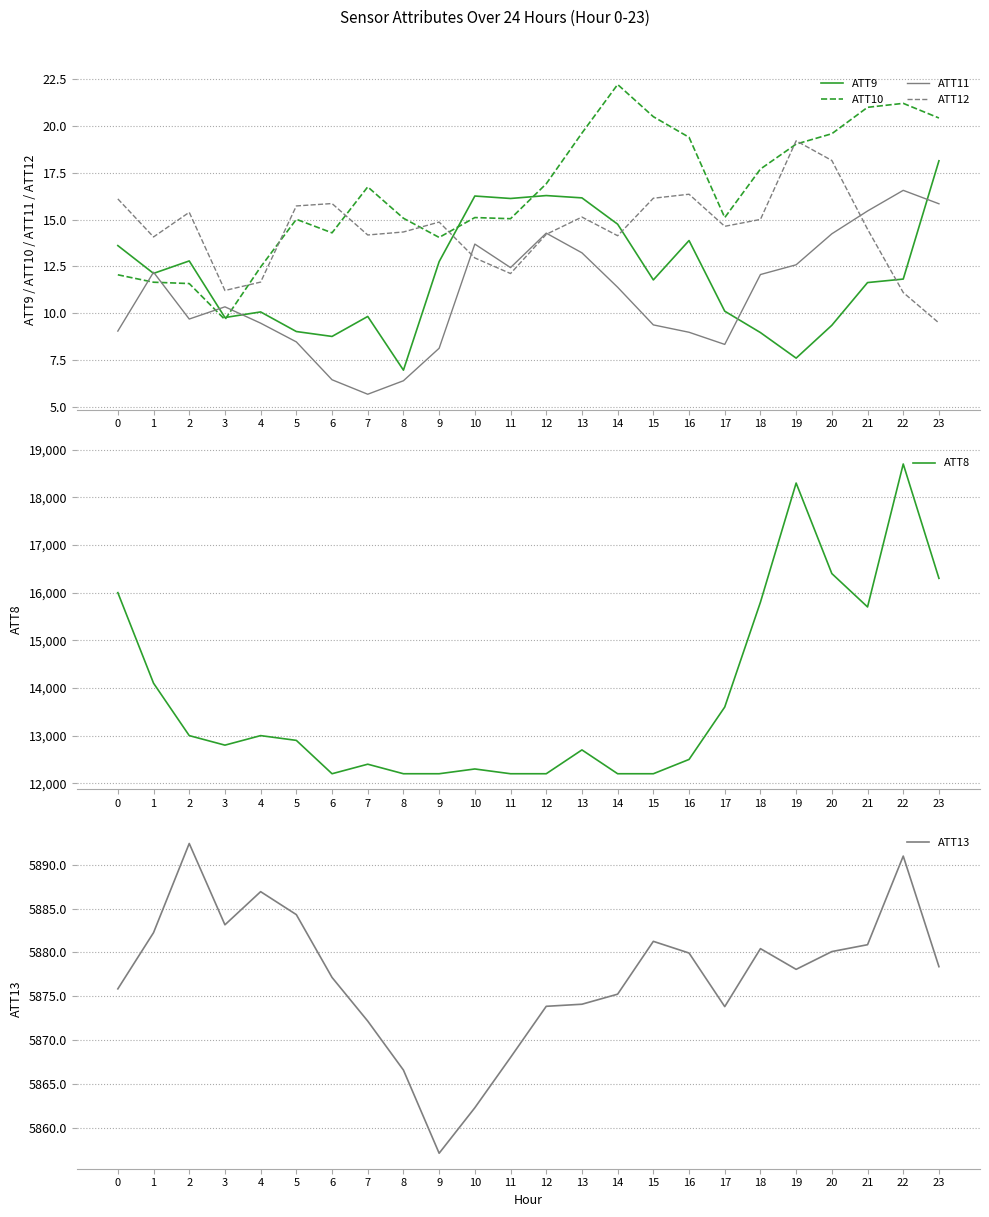

Reading right to left, extract all data points from this chart.

ATT9: 18.1	11.8	11.6	9.4	7.6	9.0	10.1	13.9	11.8	14.8	16.2	16.3	16.1	16.3	12.8	7.0	9.8	8.8	9.0	10.1	9.8	12.8	12.1	13.6
ATT10: 20.4	21.2	21.0	19.6	19.0	17.7	15.1	19.4	20.5	22.2	19.6	16.9	15.0	15.1	14.0	15.1	16.8	14.3	15.0	12.5	9.7	11.6	11.7	12.1
ATT11: 15.8	16.6	15.5	14.2	12.6	12.1	8.3	9.0	9.4	11.4	13.2	14.3	12.4	13.7	8.1	6.4	5.7	6.4	8.5	9.5	10.3	9.7	12.2	9.0
ATT12: 9.5	11.1	14.5	18.2	19.2	15.0	14.6	16.4	16.1	14.1	15.1	14.2	12.1	13.0	14.9	14.3	14.2	15.9	15.7	11.7	11.2	15.4	14.1	16.1
ATT8: 16300.0	18700.0	15700.0	16400.0	18300.0	15800.0	13600.0	12500.0	12200.0	12200.0	12700.0	12200.0	12200.0	12300.0	12200.0	12200.0	12400.0	12200.0	12900.0	13000.0	12800.0	13000.0	14100.0	16000.0
ATT13: 5878.4	5891.0	5880.9	5880.1	5878.1	5880.4	5873.8	5879.9	5881.3	5875.2	5874.1	5873.9	5868.0	5862.3	5857.1	5866.6	5872.2	5877.2	5884.3	5886.9	5883.2	5892.4	5882.3	5875.9